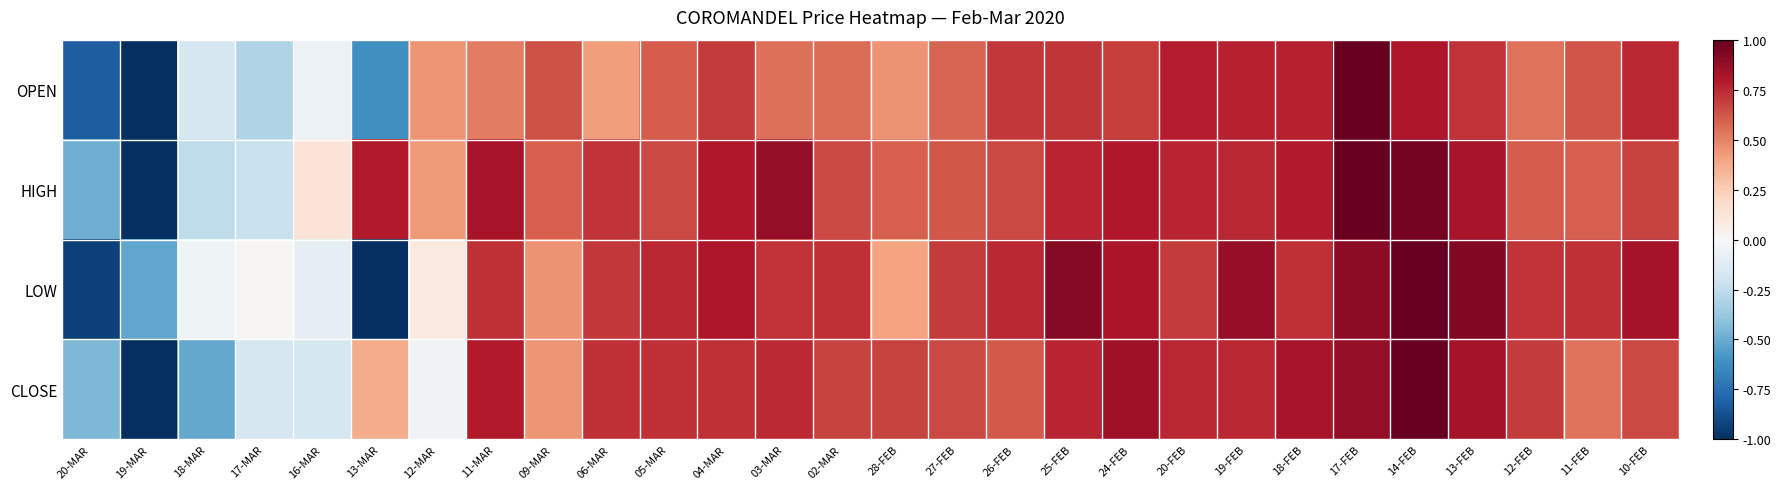

At which category does the chart reach its minimum across all series?

19-MAR